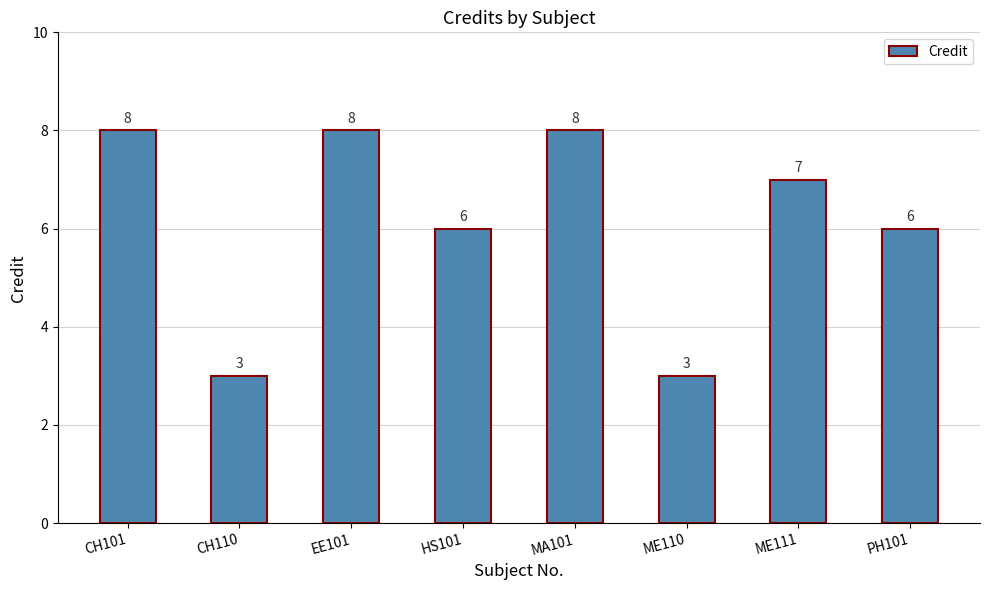

Is it true that the value at ME111 is 7?

True